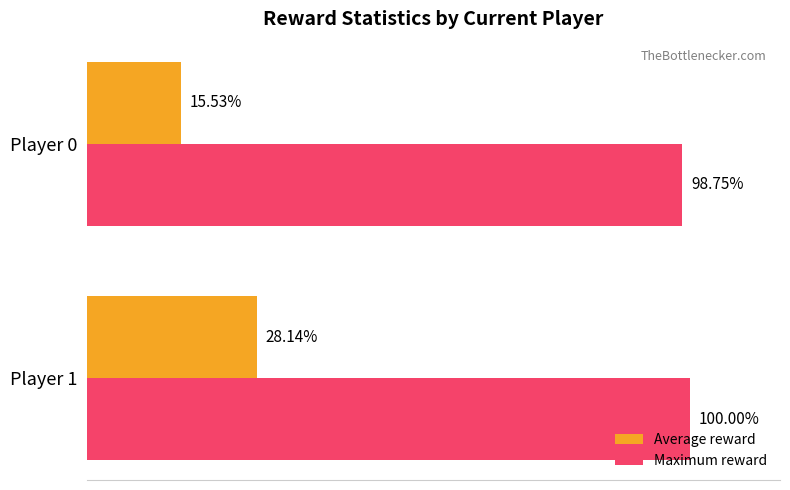

Rank the series by their maximum value, from lowest to highest.

Average reward, Maximum reward